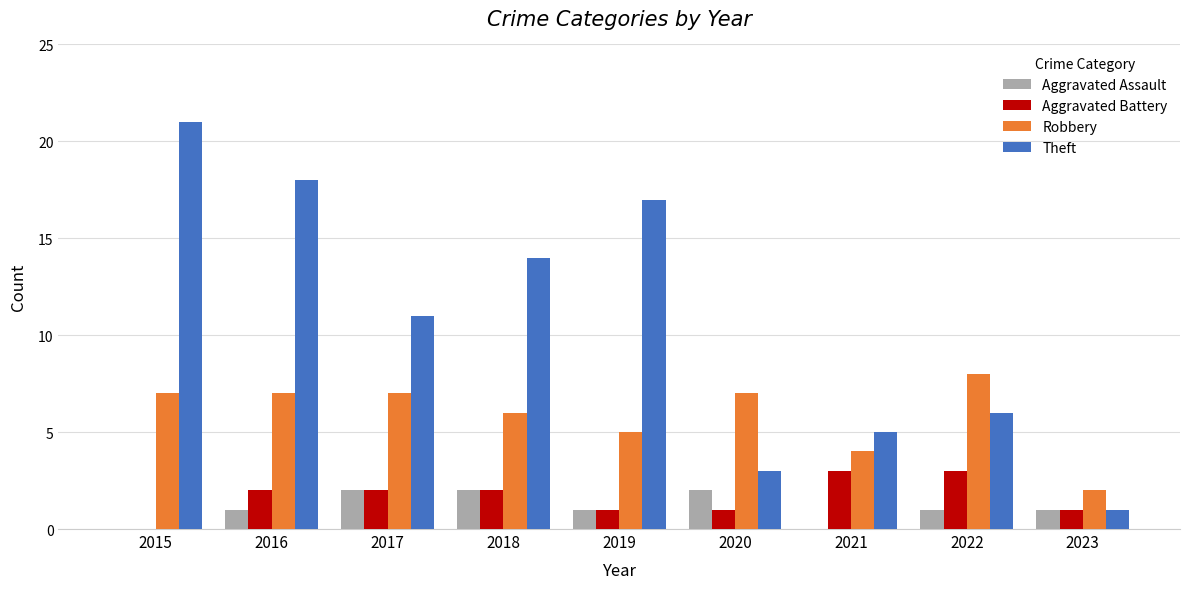

What is the sum of all Robbery values?

53